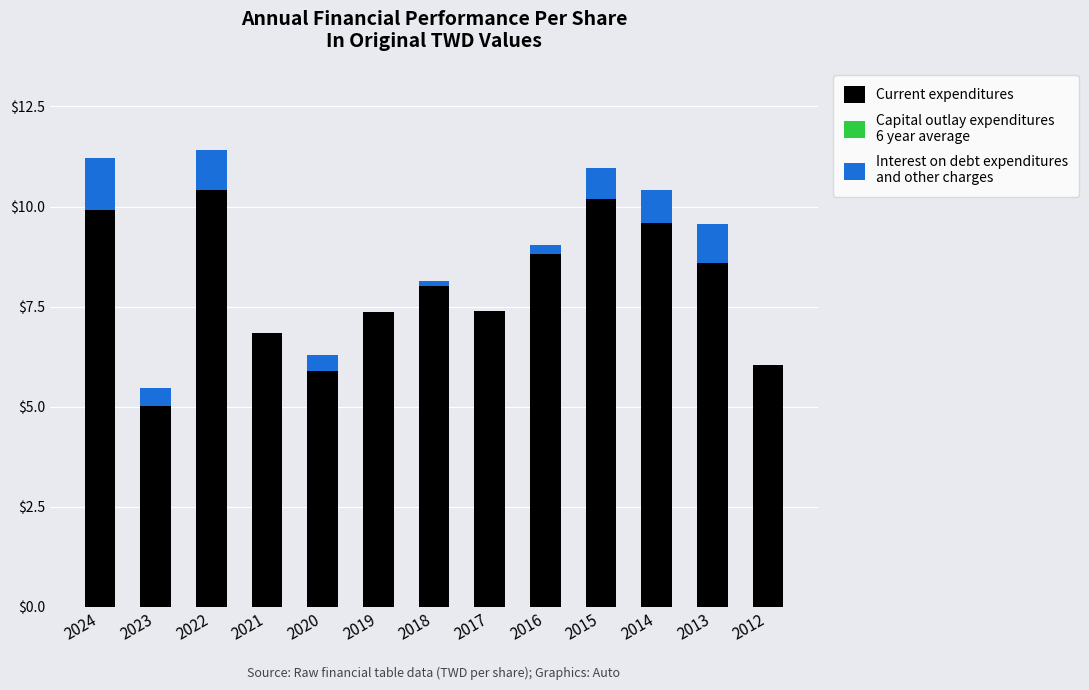

Does the chart contain stacked bars?

Yes